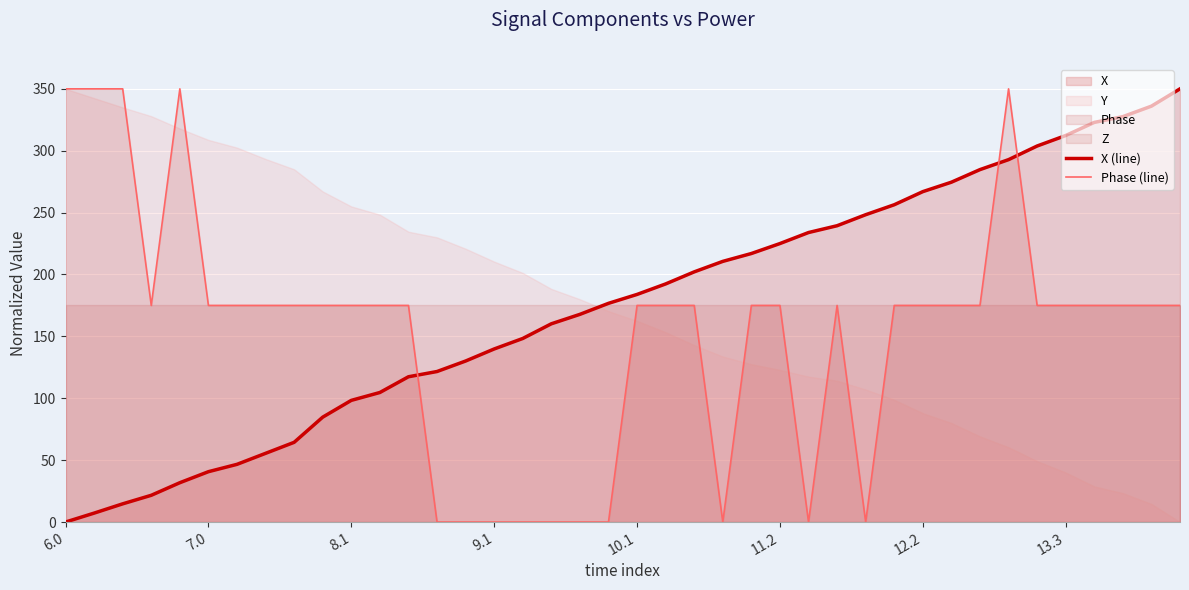

How many values in the Phase (line) series exceed 175?

5